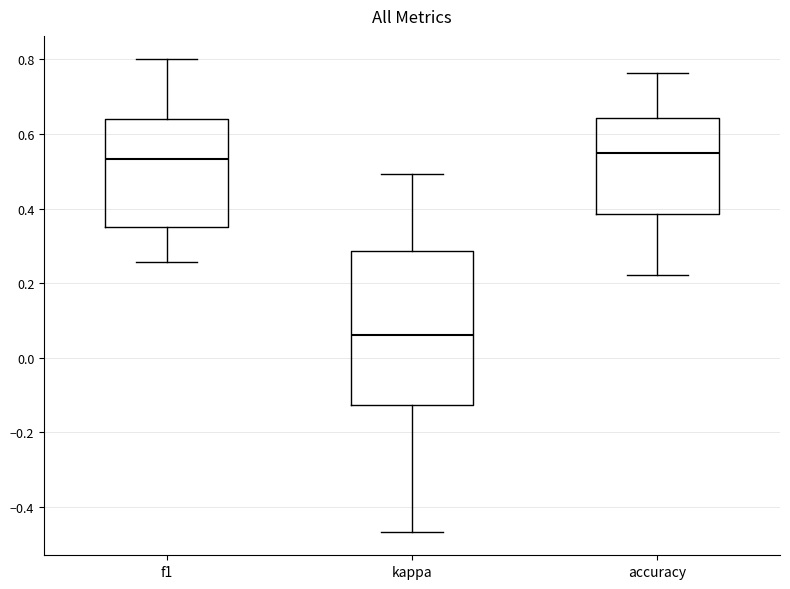

Reading left to right, read every box against the y-axis: the position of its median line, the range the box covers, and the ends of its whiskers. The values are not printed on the chart, so give them approximately, as read against the axis.

f1: median 0.54, box 0.36 to 0.64, whiskers 0.26 to 0.80
kappa: median 0.06, box -0.12 to 0.28, whiskers -0.46 to 0.50
accuracy: median 0.56, box 0.38 to 0.64, whiskers 0.22 to 0.76